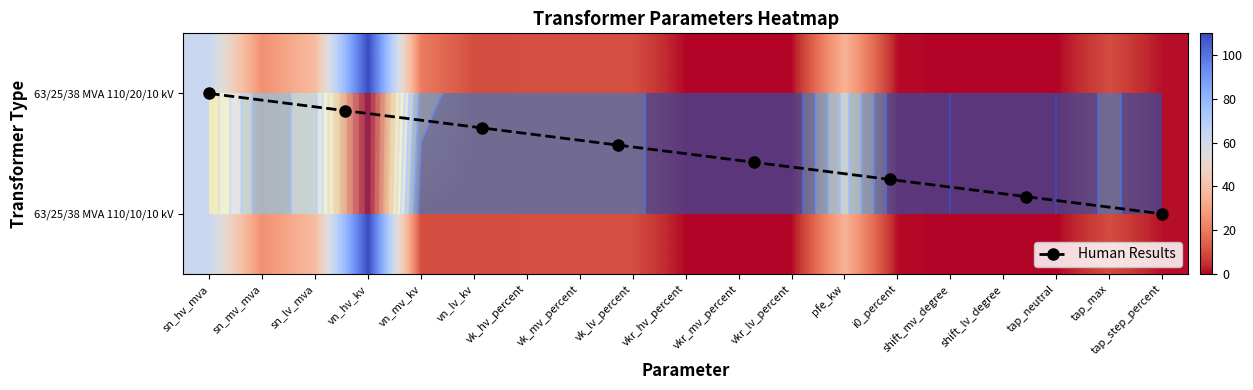

What is the greatest value displayed?

110.0